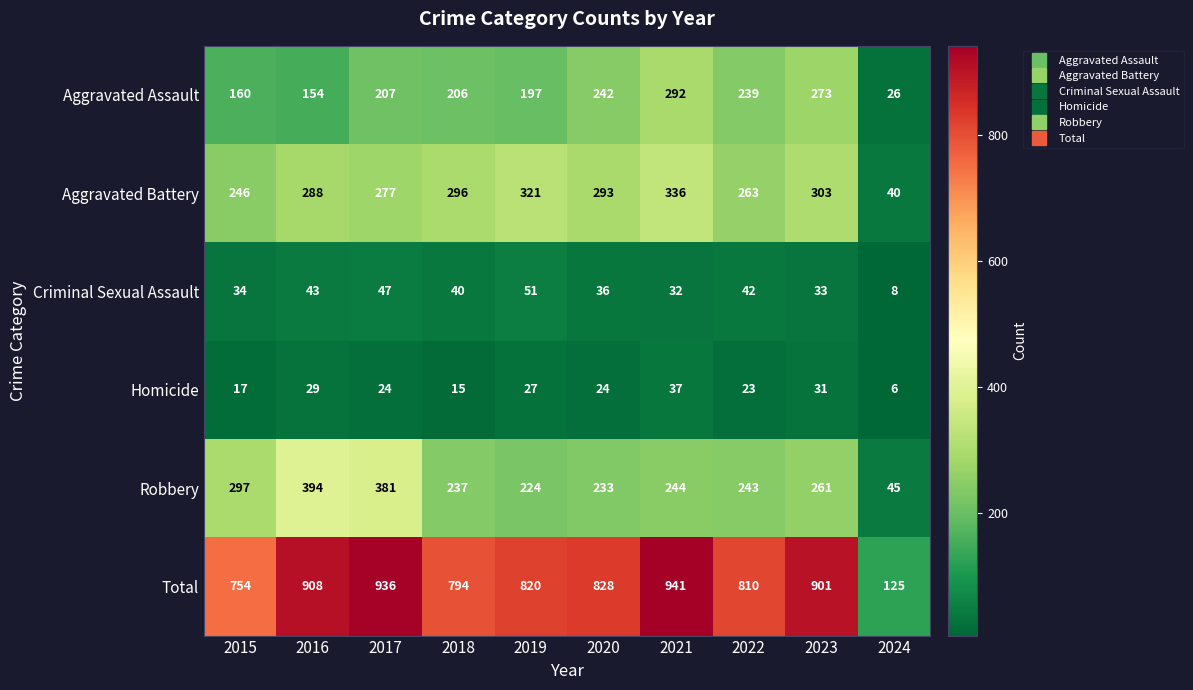

At which category is the sum across all series the highest?

2021